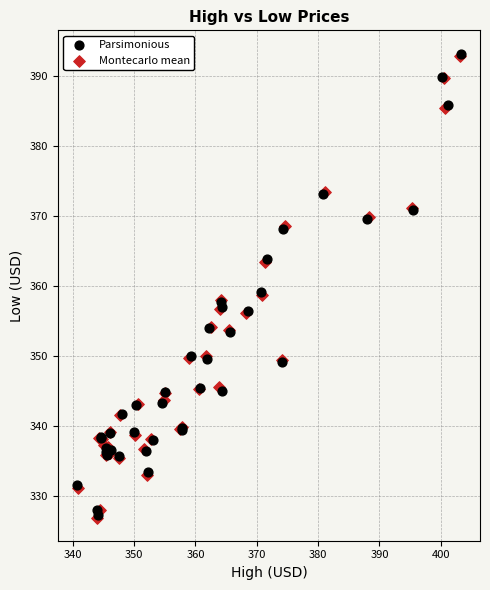

Which series has the widest spread of Y values?

Parsimonious